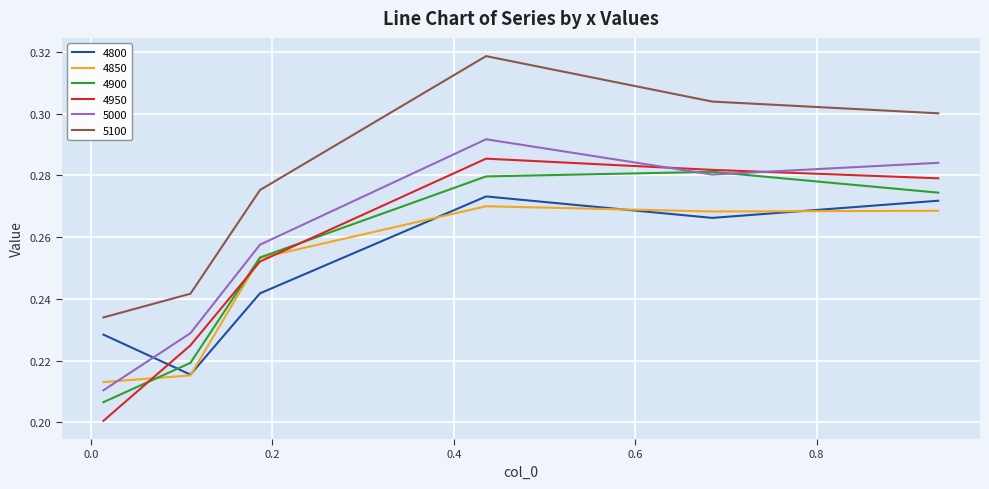

How many intersections are there between 4900 and 4800?

1